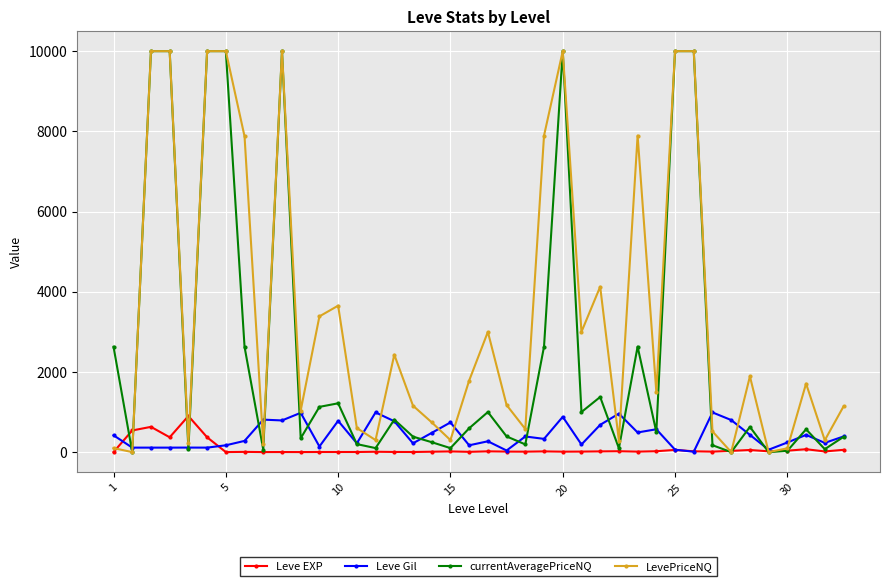

What is the difference between the maximum and minimum values in the currentAveragePriceNQ series?

10000.0